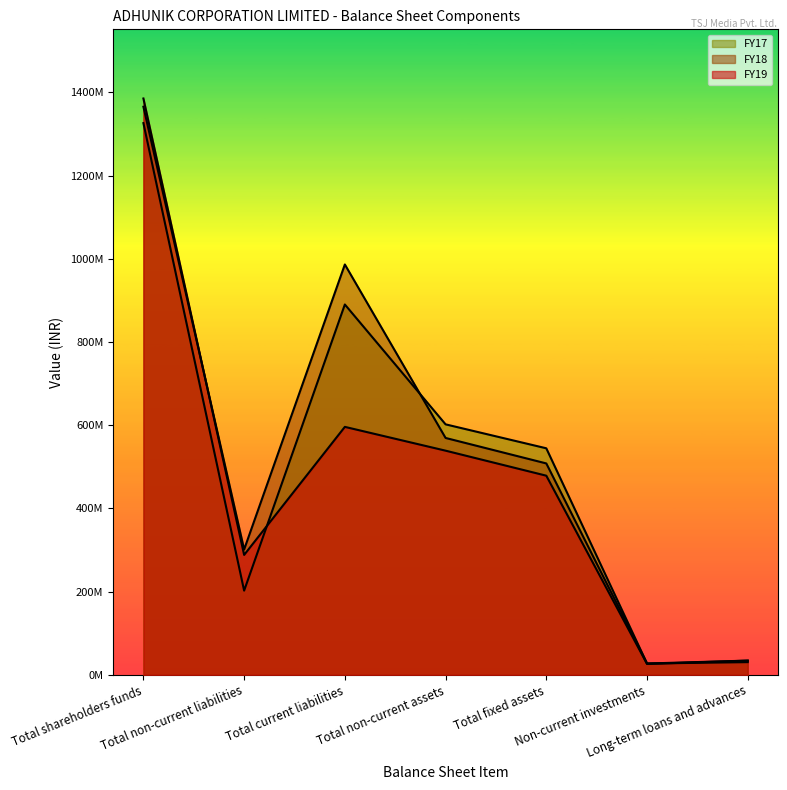

How many times do FY19 and FY17 cross each other?

2